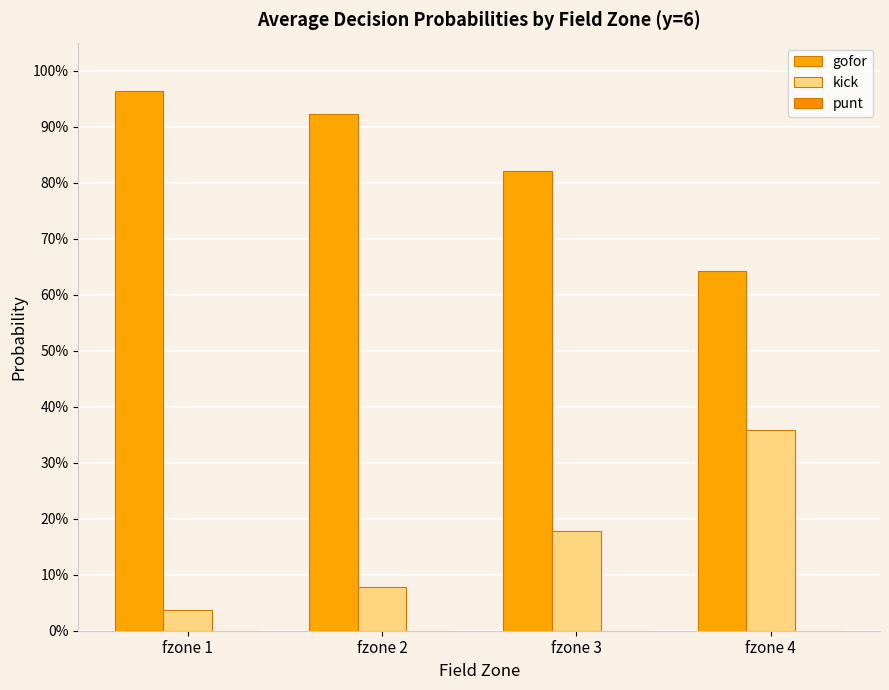

What is the maximum value for gofor?

1.0